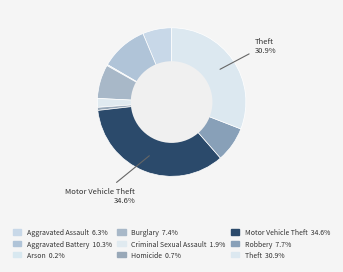

What is the total percentage of Robbery and Arson?

7.9%